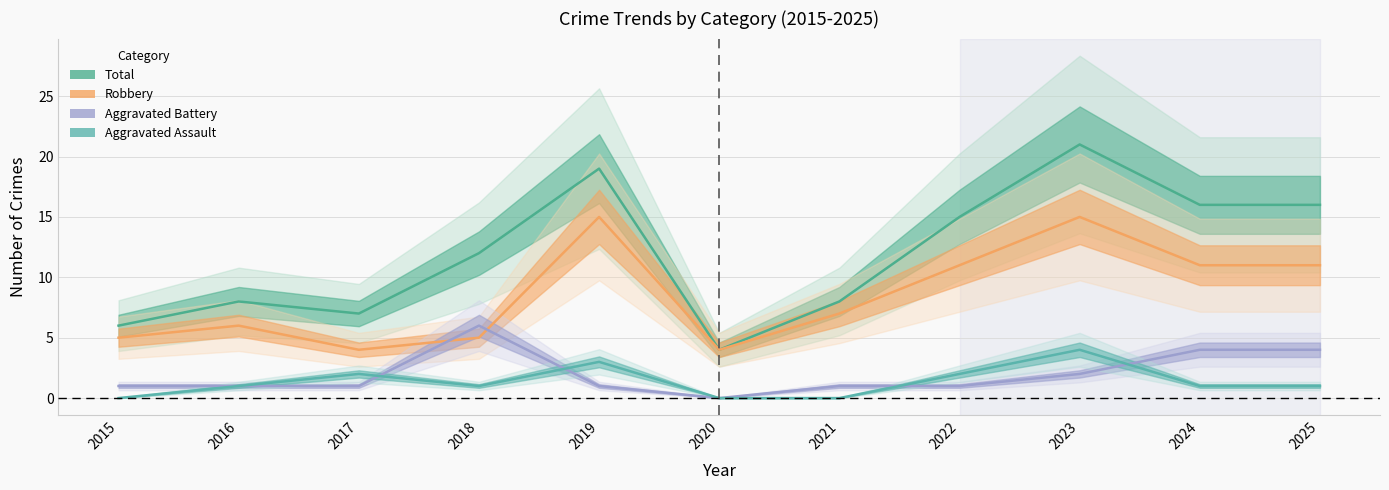

True or false: Aggravated Assault and Total cross at least once.

False